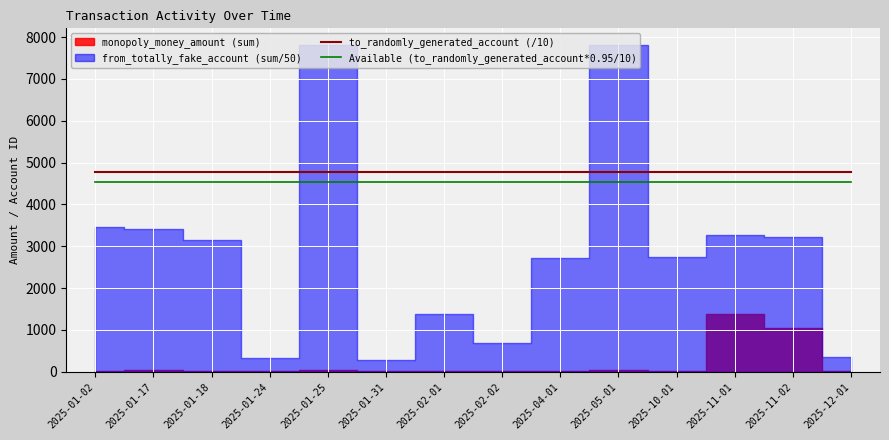

True or false: to_randomly_generated_account (/10) and Available (to_randomly_generated_account*0.95/10) intersect in this chart.

False